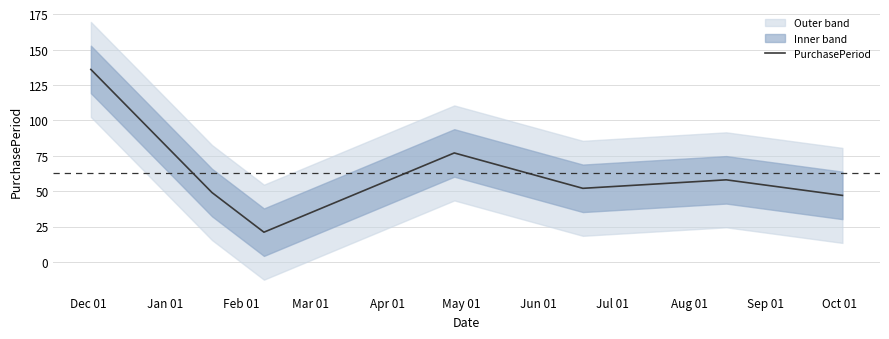

How many interior local peaks (higher than both neighbors) does the data have?

2